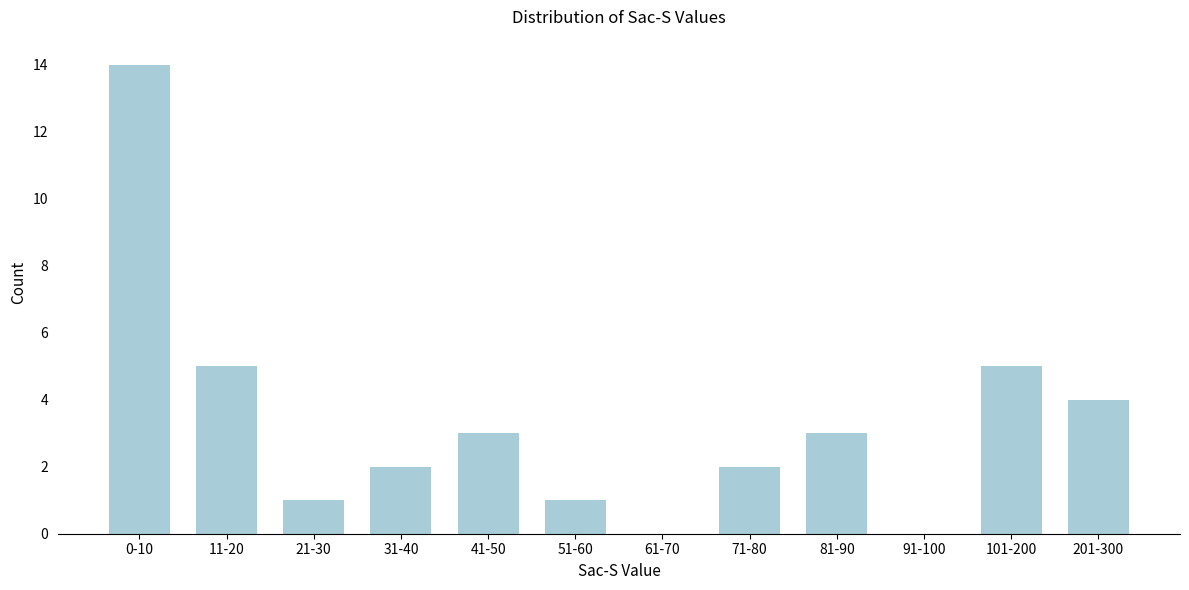

Reading right to left, extract all data points from this chart.

201-300=4	101-200=5	91-100=0	81-90=3	71-80=2	61-70=0	51-60=1	41-50=3	31-40=2	21-30=1	11-20=5	0-10=14